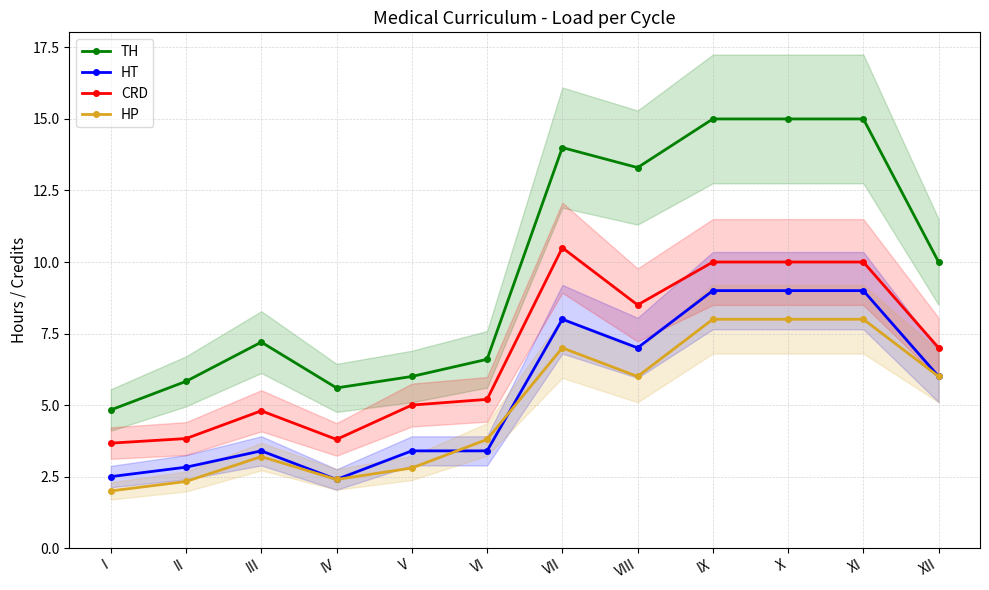

True or false: CRD has more than 1 interior local peaks.

True